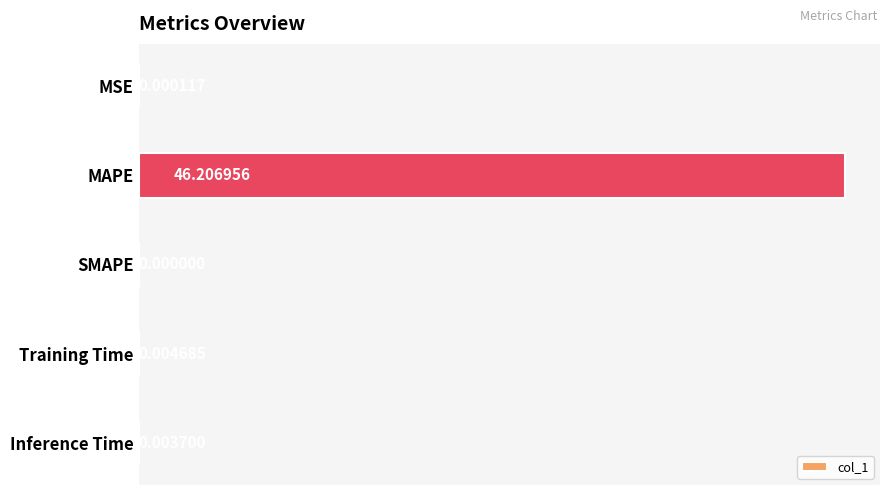

What is the maximum value shown in the chart?

46.2